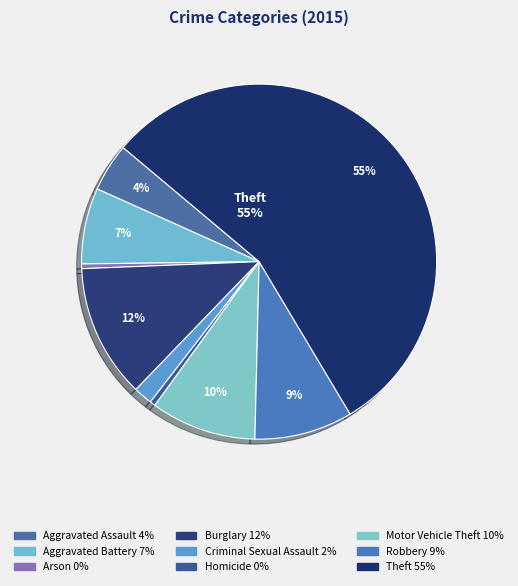

What percentage do Aggravated Battery and Robbery together represent?

15.9%